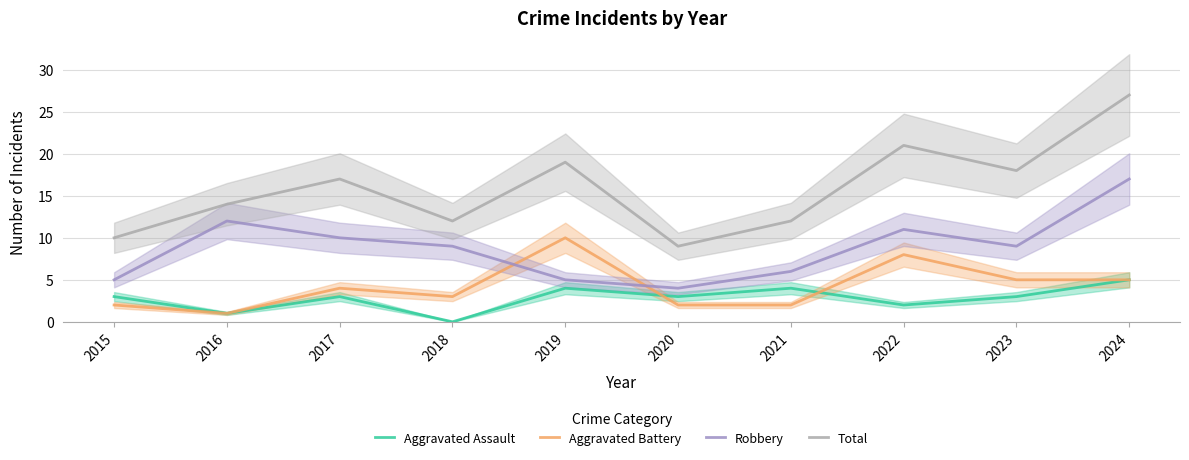

True or false: Robbery has a value of 9 at 2015.

False